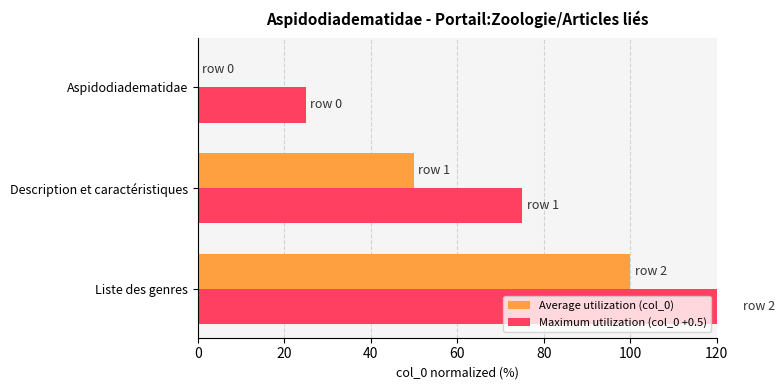

How many distinct data groups are displayed?

2